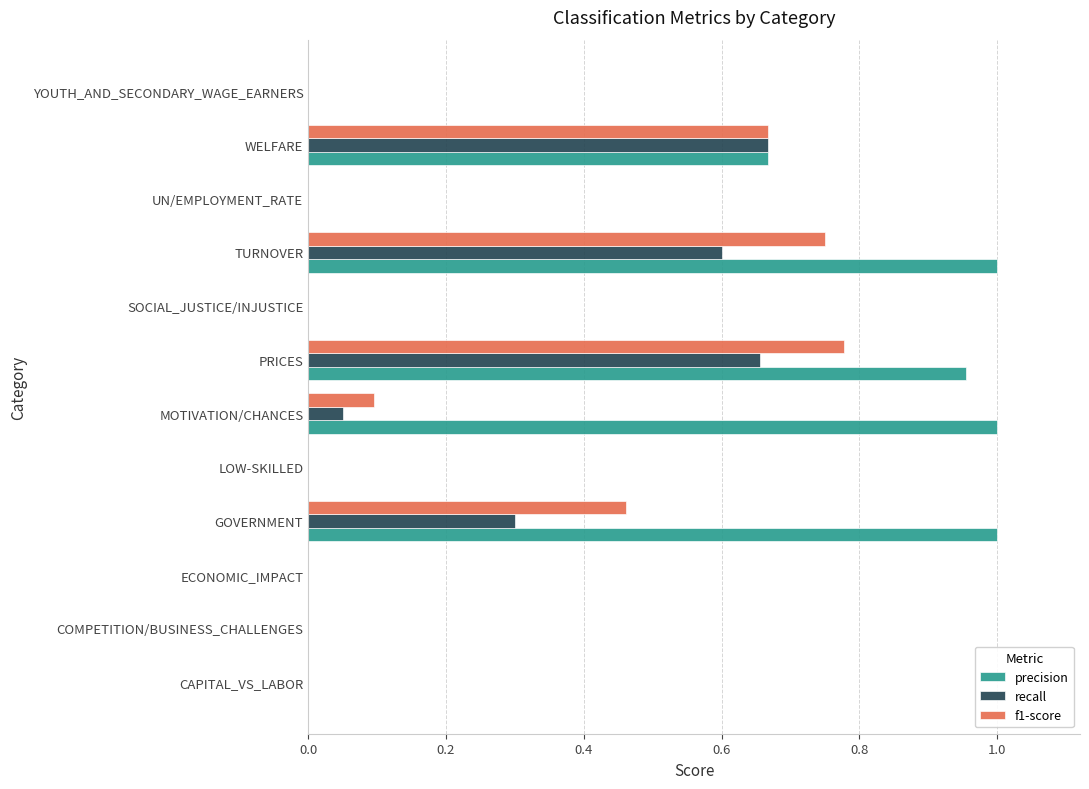

Which series changed the most between PRICES and YOUTH_AND_SECONDARY_WAGE_EARNERS?

precision